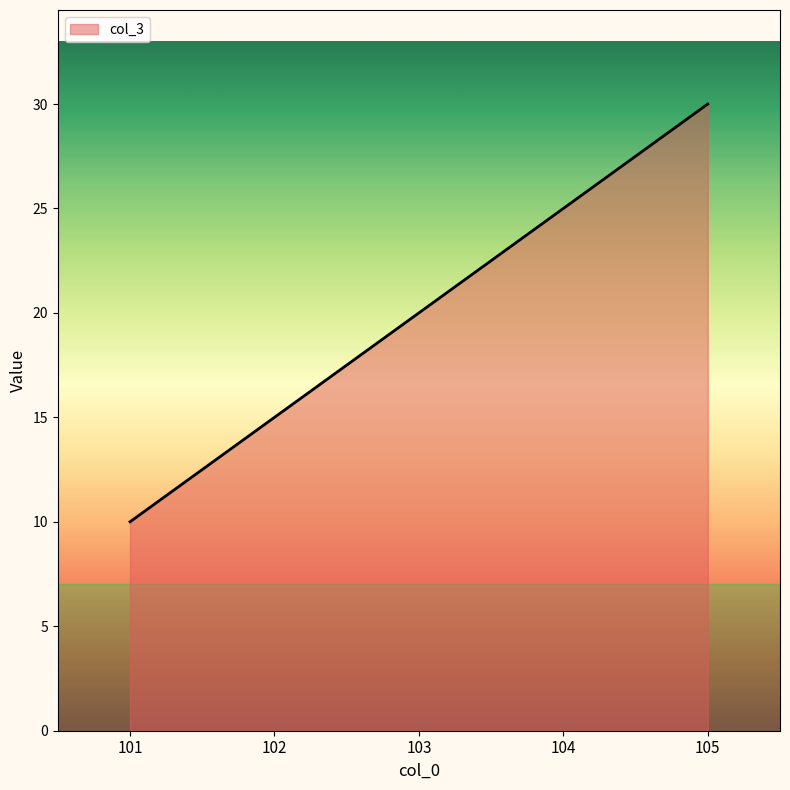

What is the smallest value displayed?

10